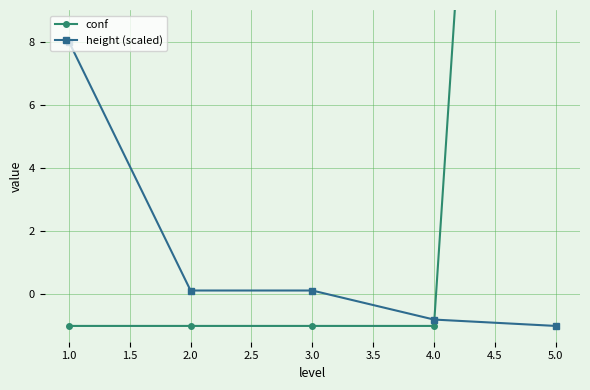

Is it true that height (scaled) equals 0.1 at 3.0?

True